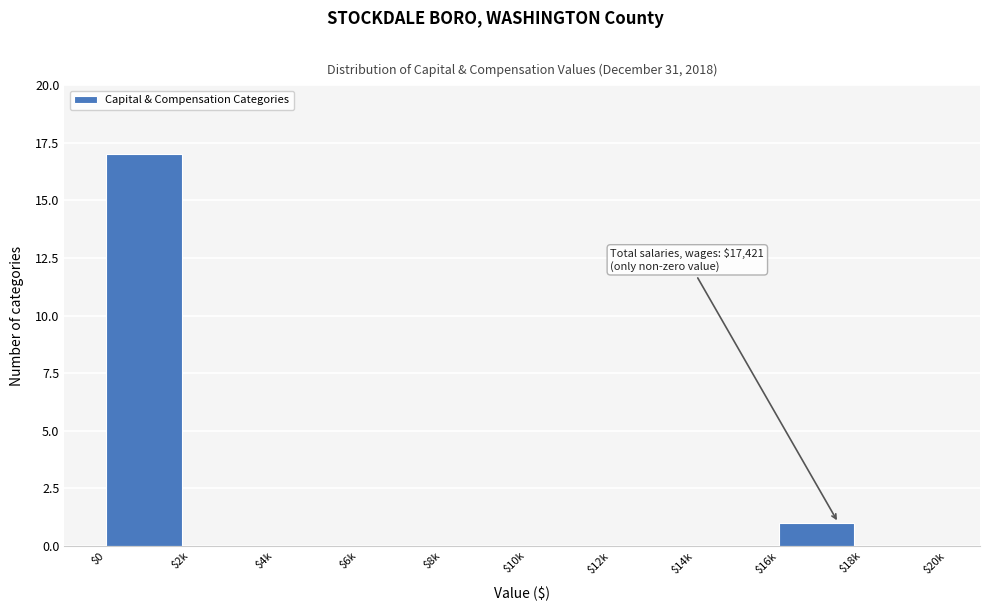

True or false: the data shows 0 at $10k.

True